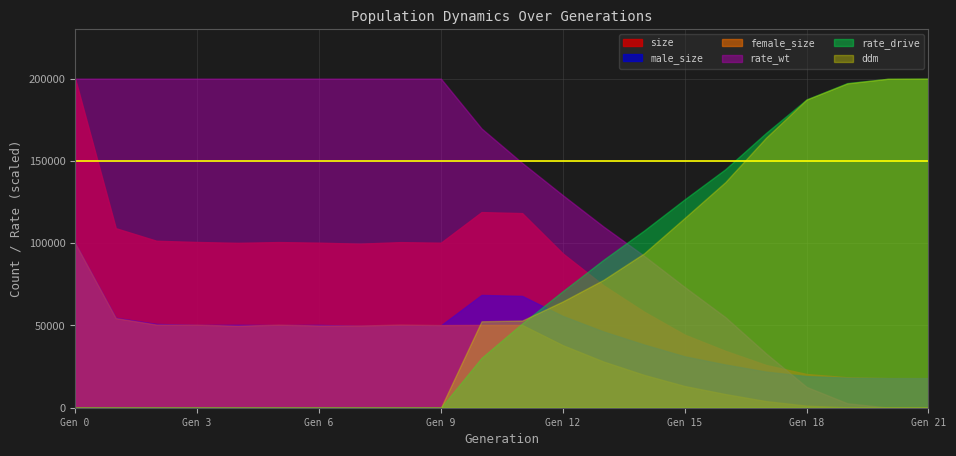

At how many categories does at least one series exceed 27520?

22